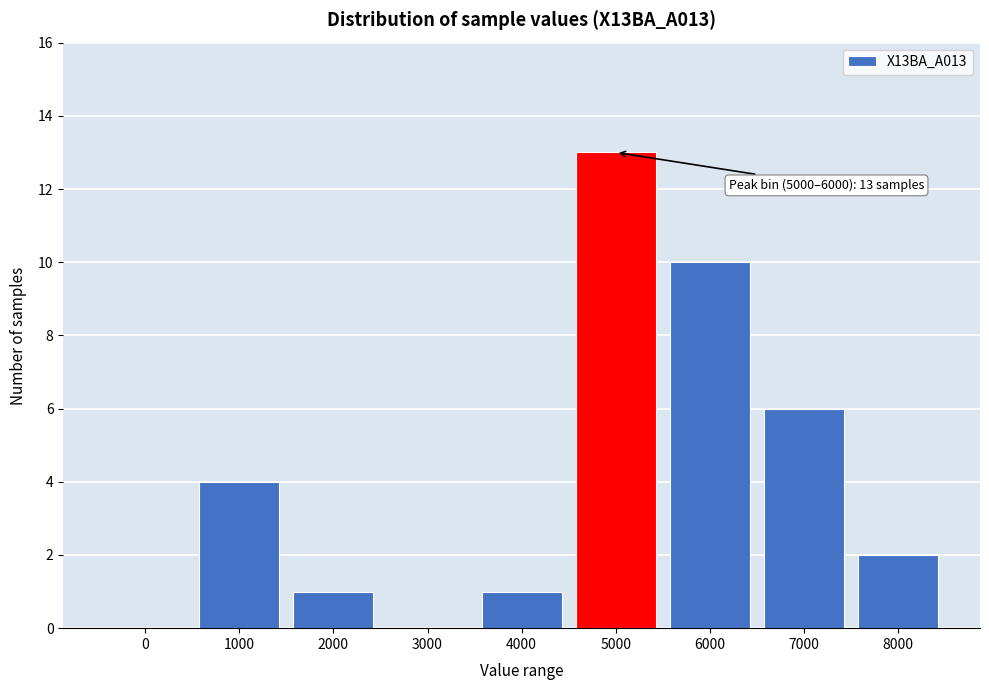

Reading left to right, extract all data points from this chart.

0=0	1000=4	2000=1	3000=0	4000=1	5000=13	6000=10	7000=6	8000=2